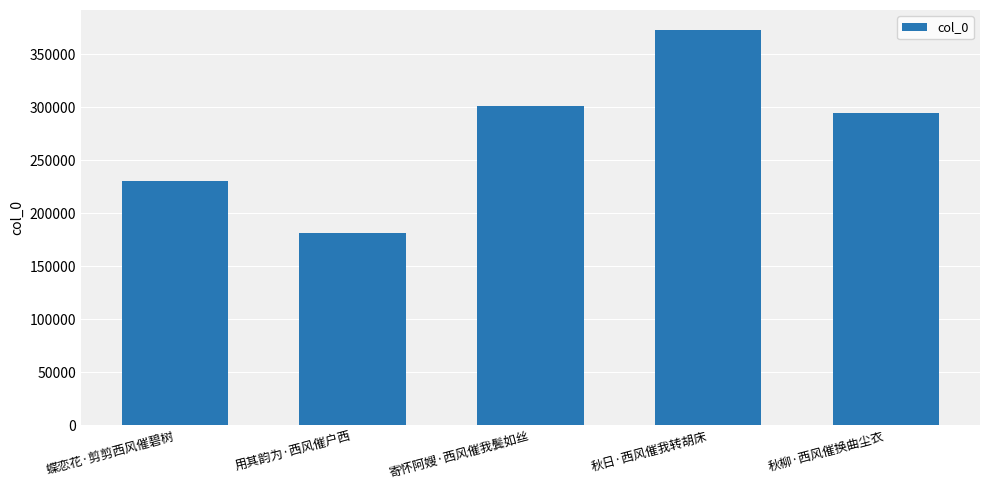

Which category has the lowest value across all series?

用其韵为·西风催户西